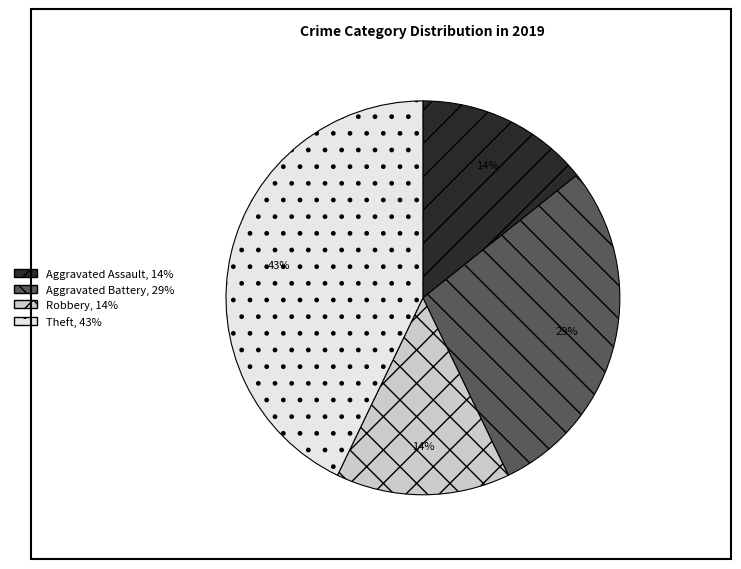

Count the number of slices in the pie.

4